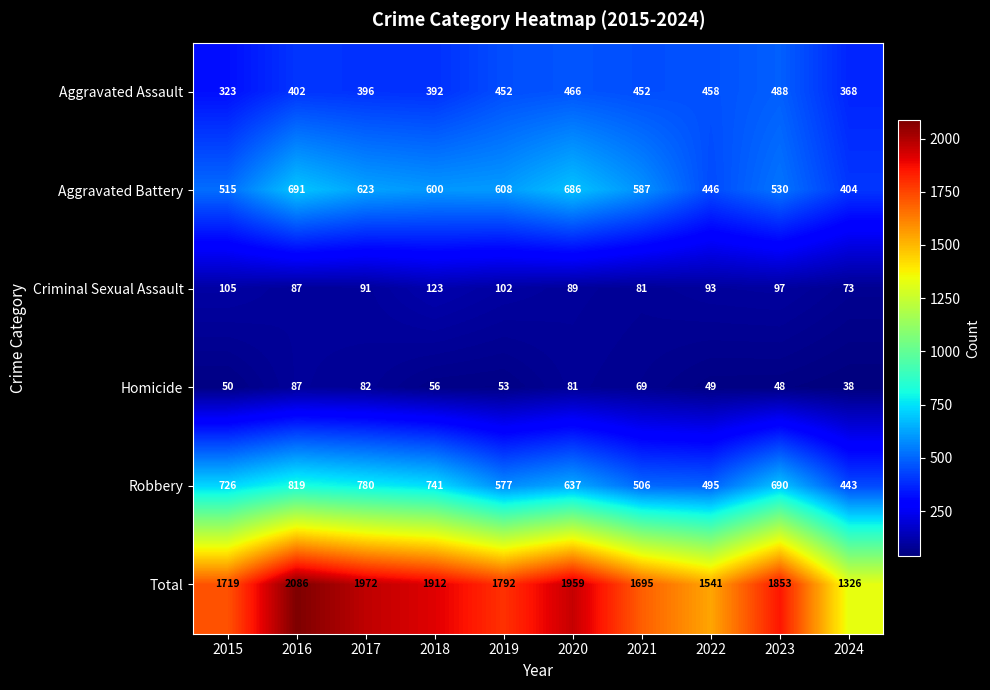

What is the total value across all series at 2018?

3824